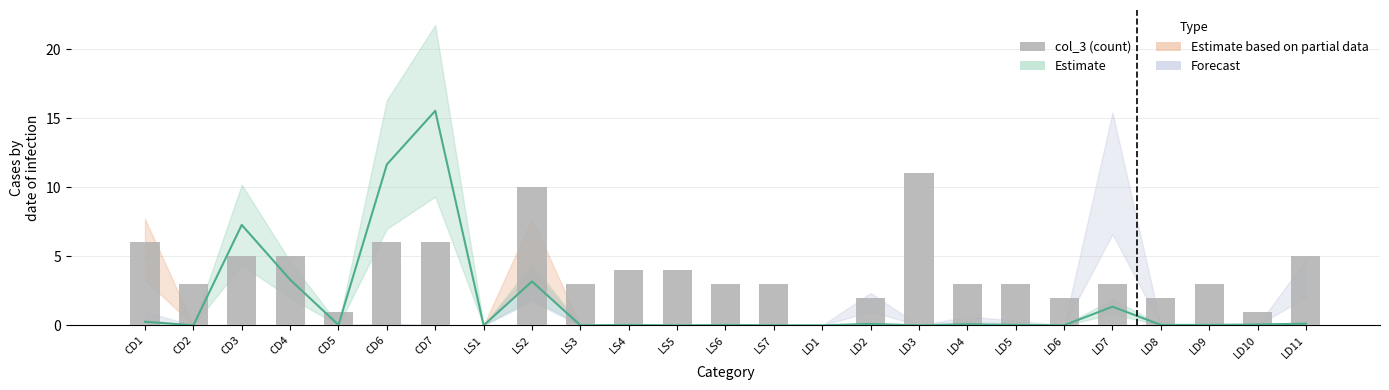

How many values are below 3?

7